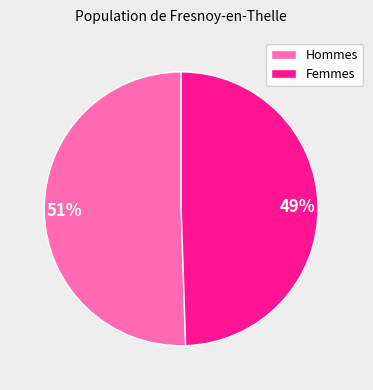

Do Hommes and Femmes together represent more than half of the pie?

Yes